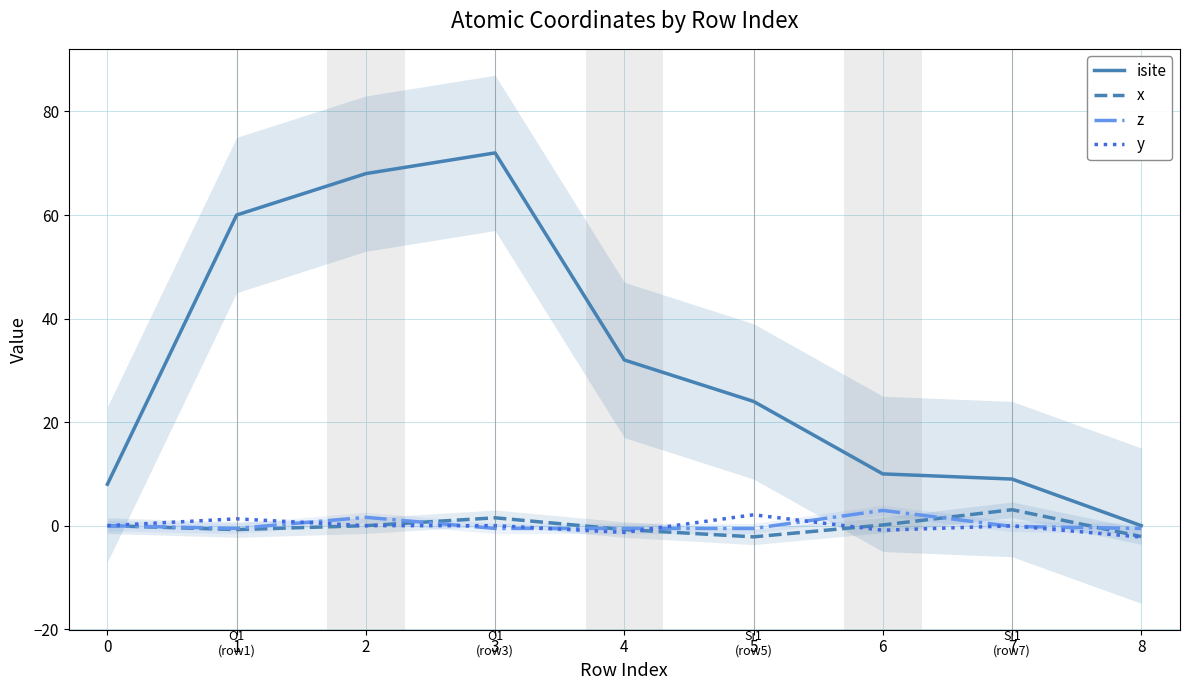

Is the value of y at 3 greater than the value of isite at 2?

No